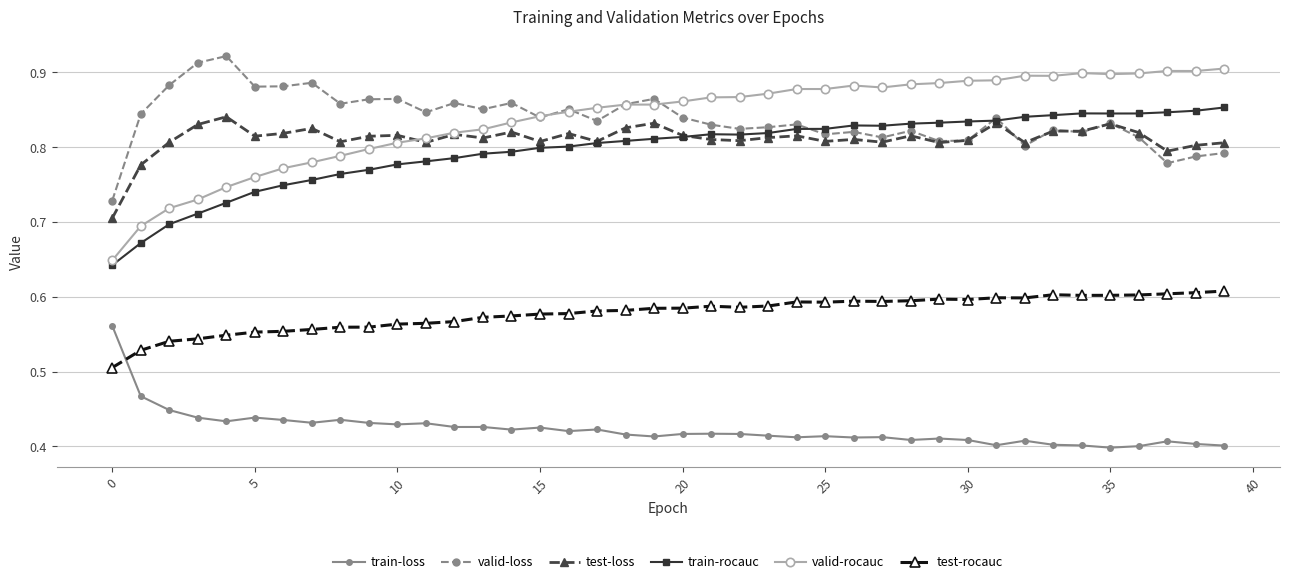

At how many categories does at least one series exceed 0?

40